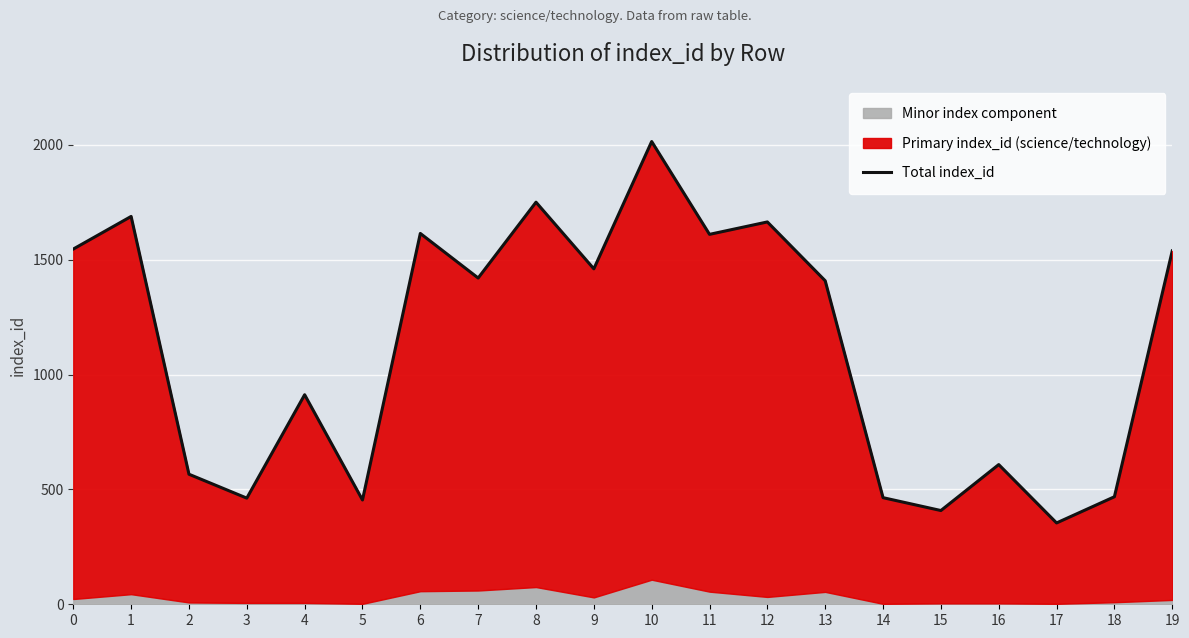

Rank the categories by value from lowest to highest.

17, 15, 5, 3, 14, 18, 2, 16, 4, 13, 7, 9, 19, 0, 11, 6, 12, 1, 8, 10